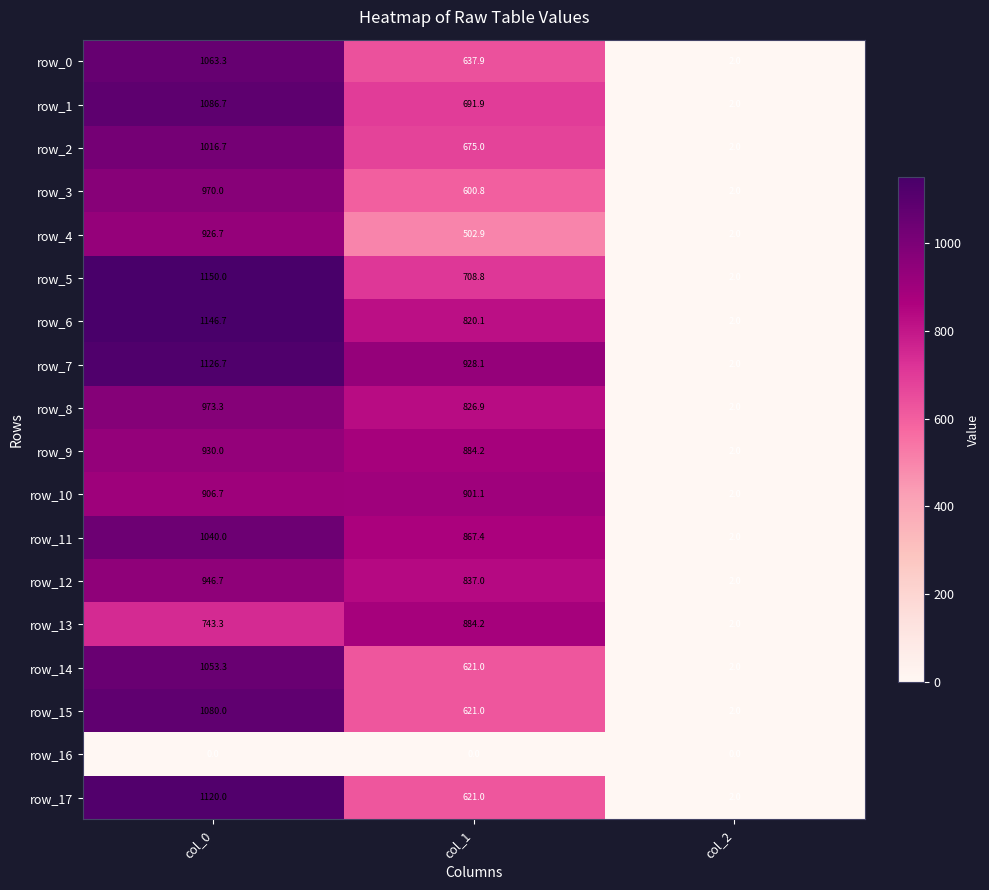

What is the sum of the row_1 values at col_1 and col_2?

693.9